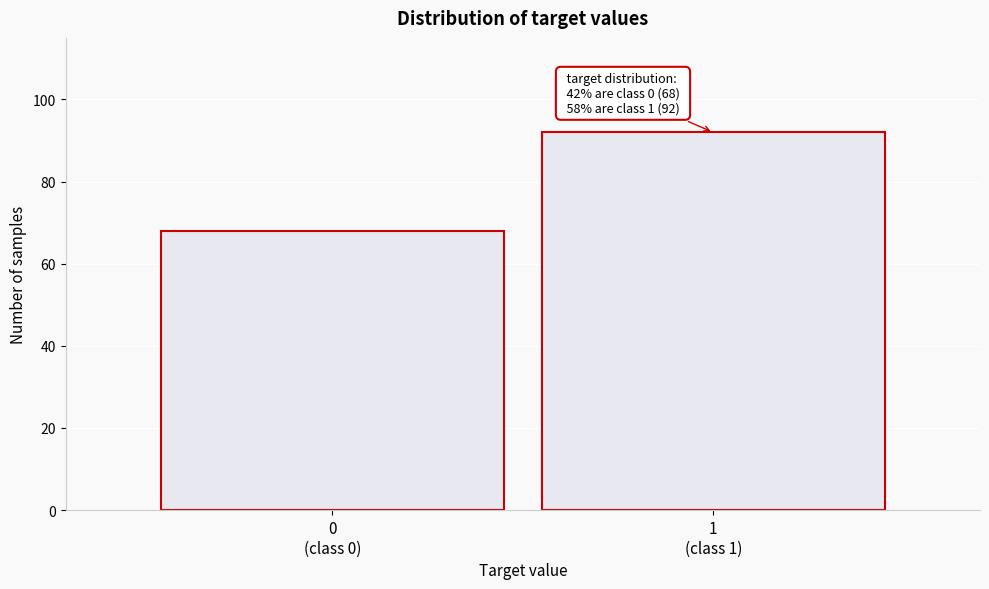

Reading left to right, list all the values displayed in this chart.

68	92